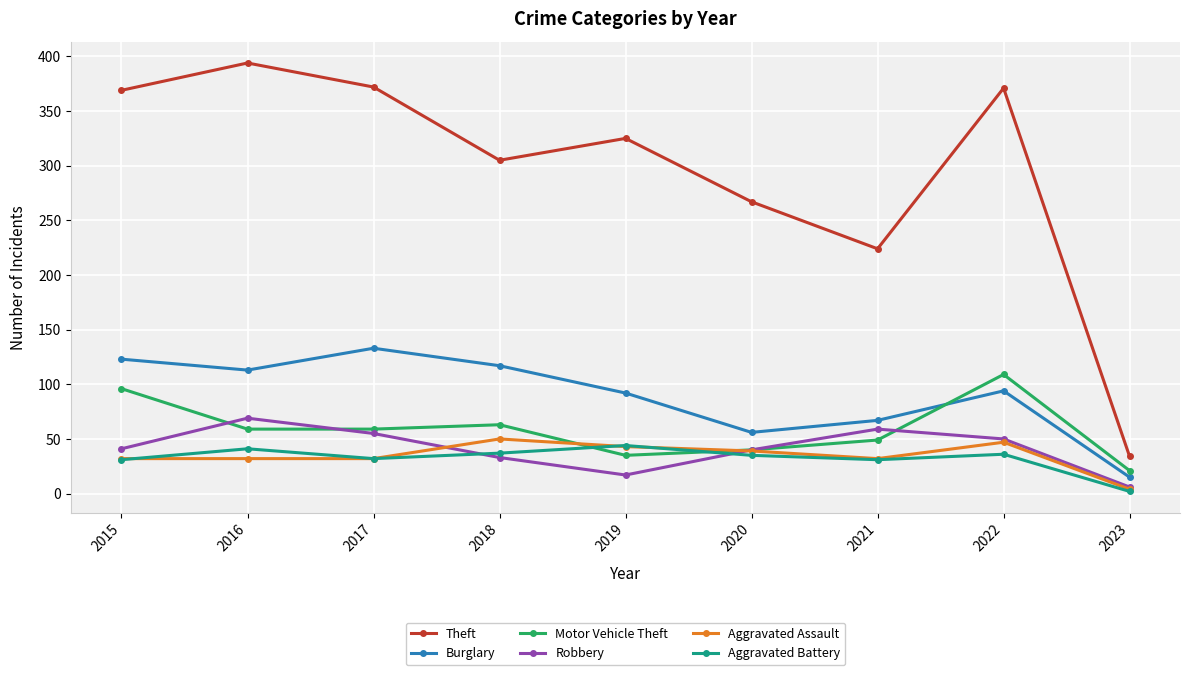

How many values in the Robbery series are below 41?

4